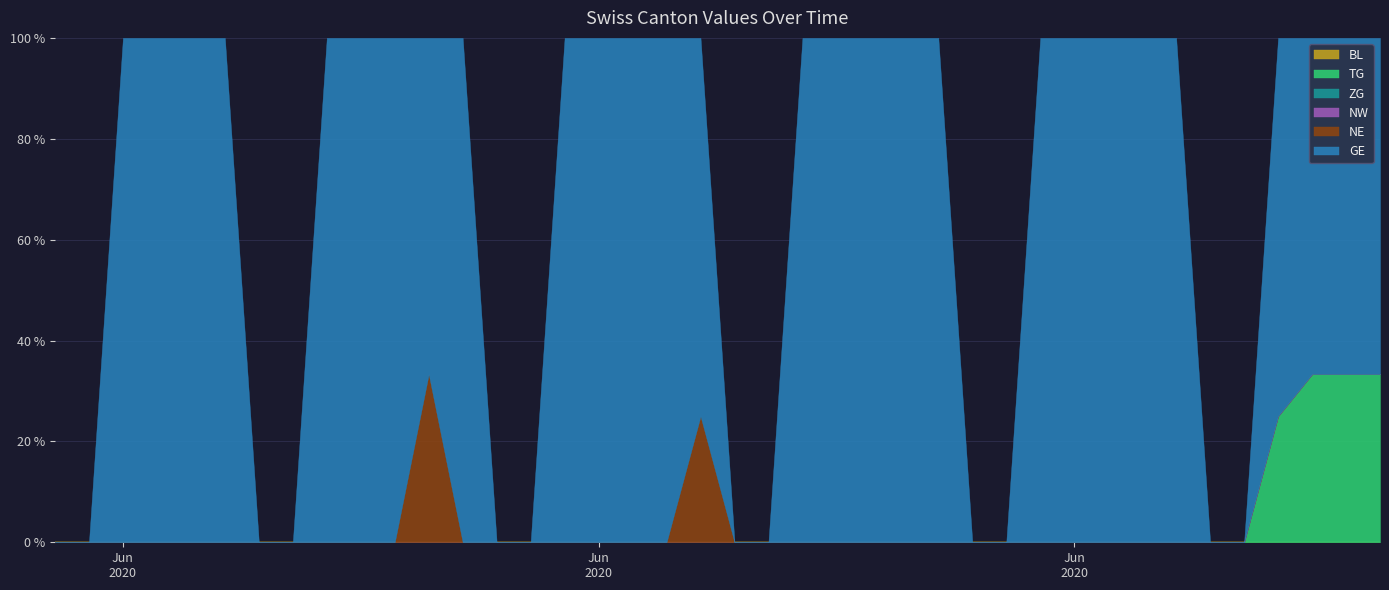

Which series changed the most between 9 and 30?

GE